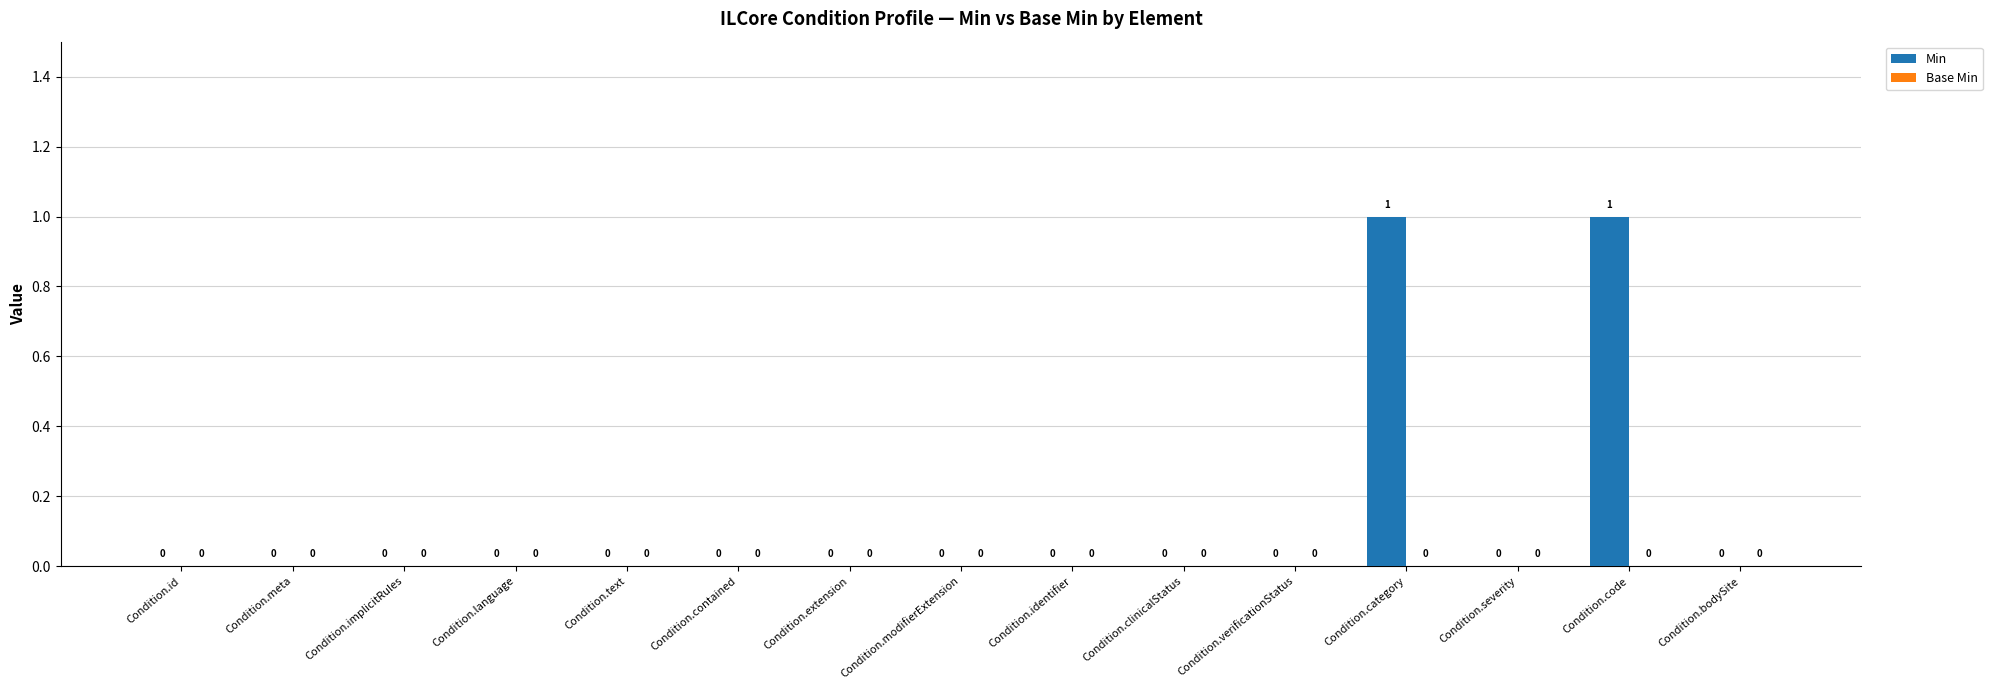

True or false: the data shows 0 at Condition.meta.

True